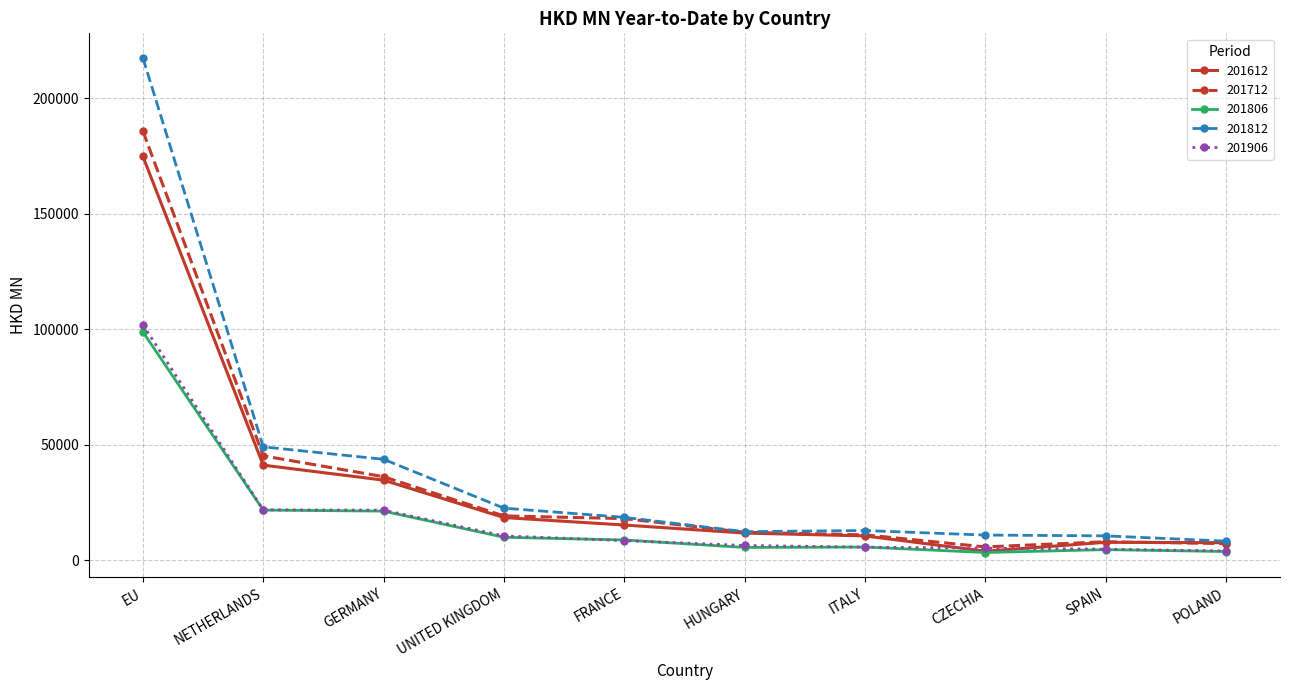

What is the average value of the 201906 series?

19101.3